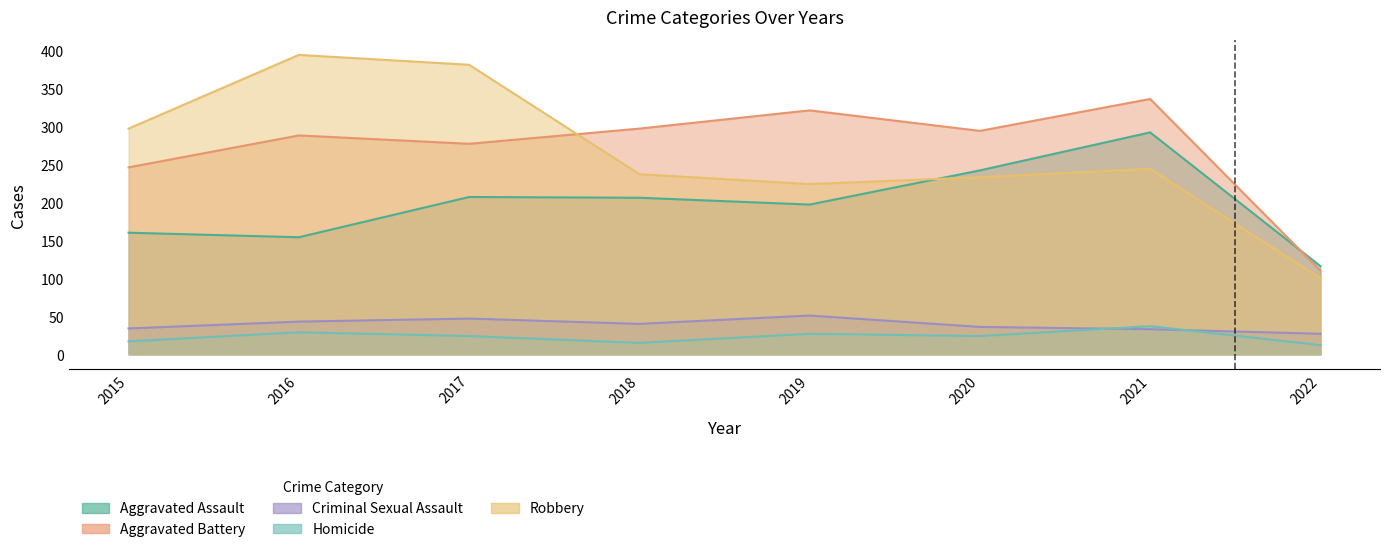

Reading left to right, extract all data points from this chart.

Aggravated Assault: 2015=160	2016=154	2017=207	2018=206	2019=197	2020=242	2021=292	2022=116
Aggravated Battery: 2015=246	2016=288	2017=277	2018=297	2019=321	2020=294	2021=336	2022=110
Criminal Sexual Assault: 2015=34	2016=43	2017=47	2018=40	2019=51	2020=36	2021=33	2022=27
Homicide: 2015=17	2016=29	2017=24	2018=15	2019=27	2020=24	2021=37	2022=12
Robbery: 2015=297	2016=394	2017=381	2018=237	2019=224	2020=233	2021=244	2022=100